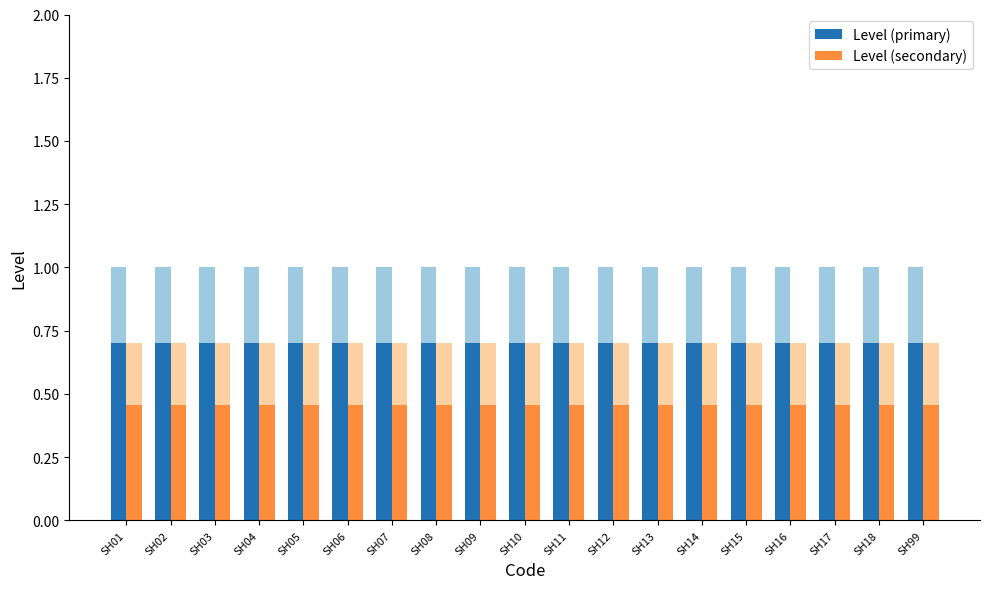

What is the total value across all series at SH05?

1.2